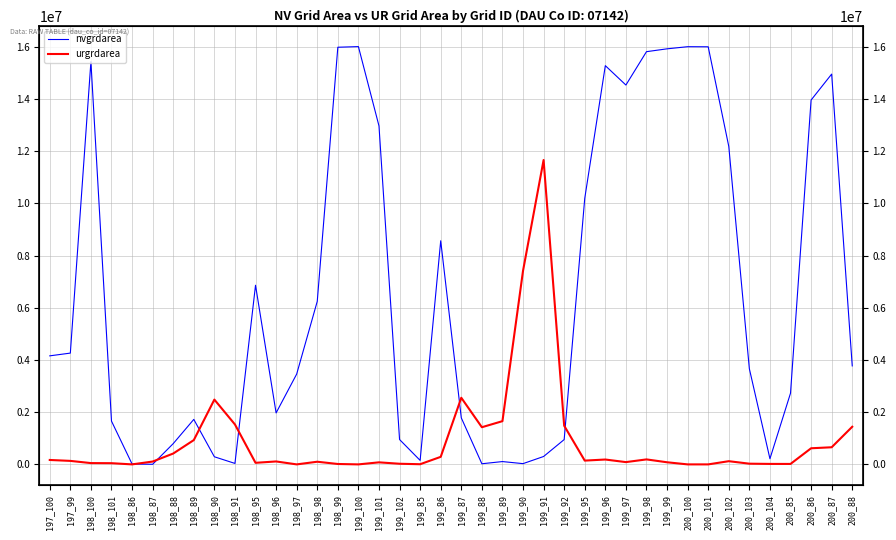

Does the chart display data point markers on the line(s)?

No